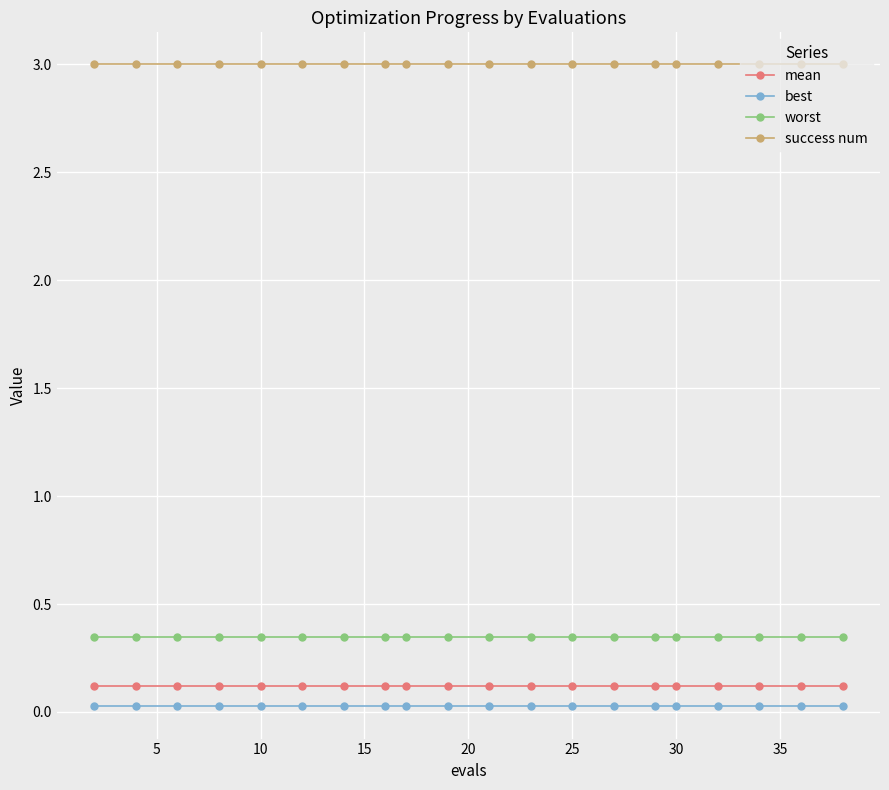

True or false: best and mean intersect in this chart.

False